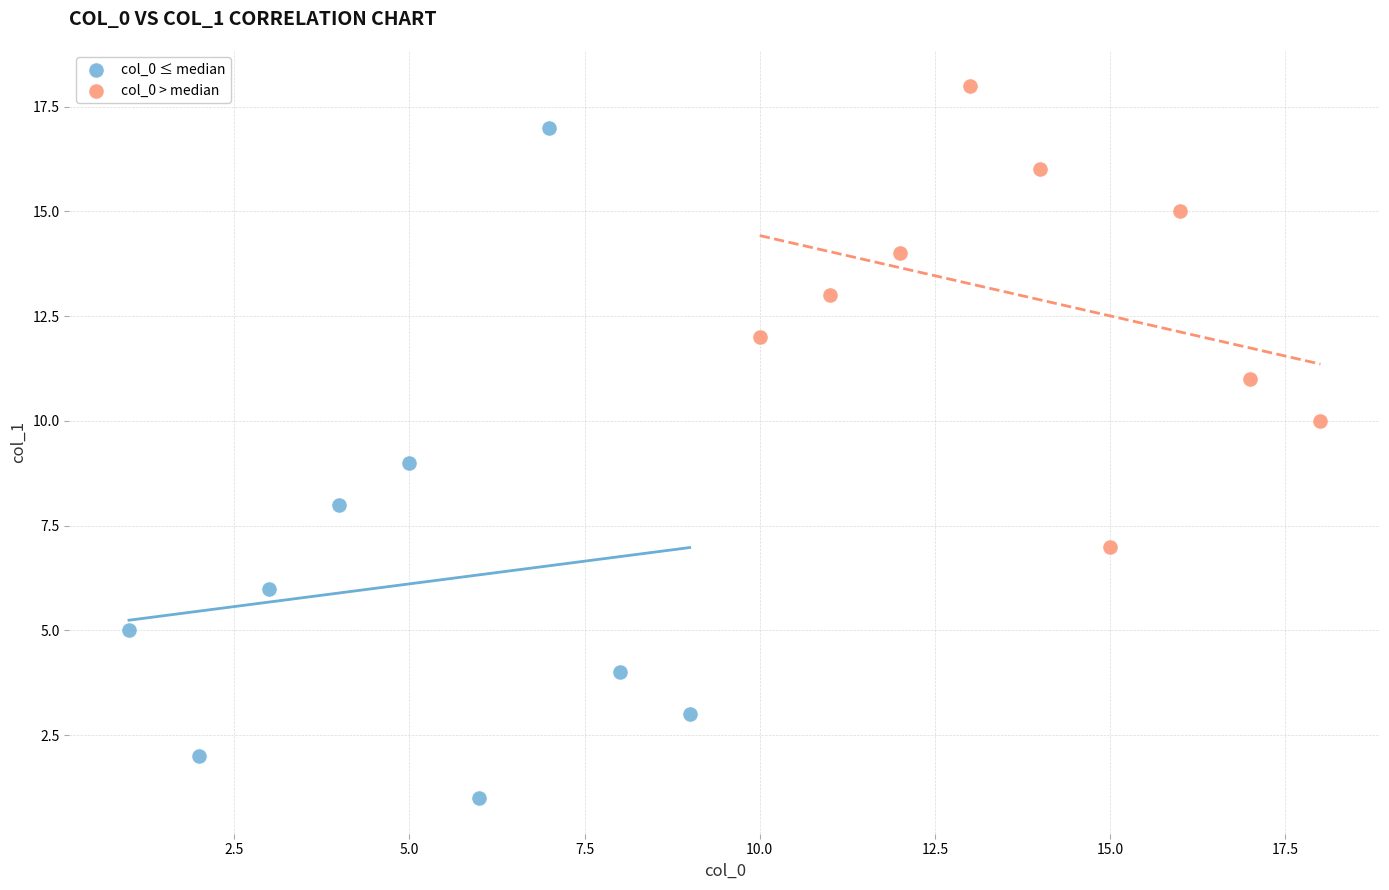

Which series reaches the maximum Y coordinate?

col_0 > median